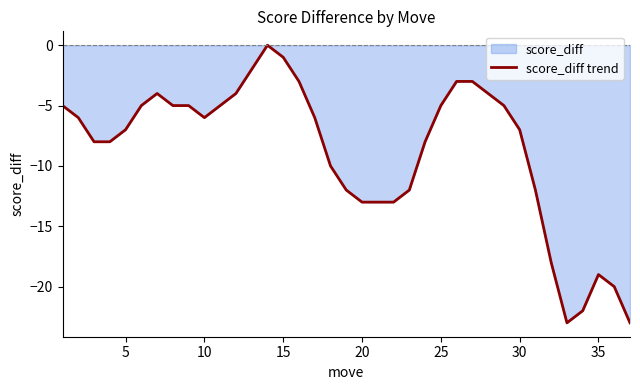

What is the minimum value shown in the chart?

-23